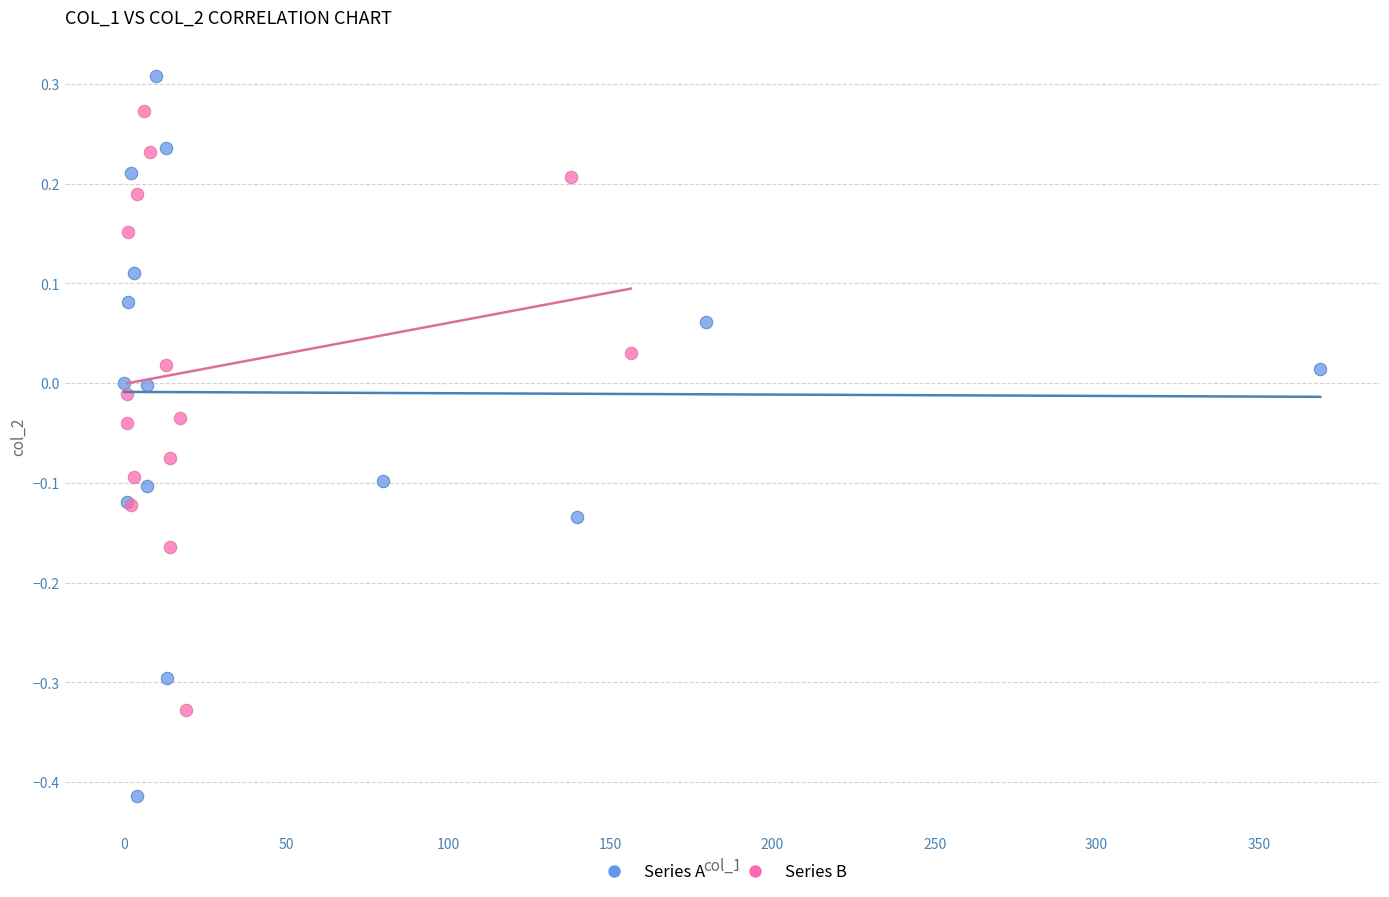

Which series has the widest spread of Y values?

Series A